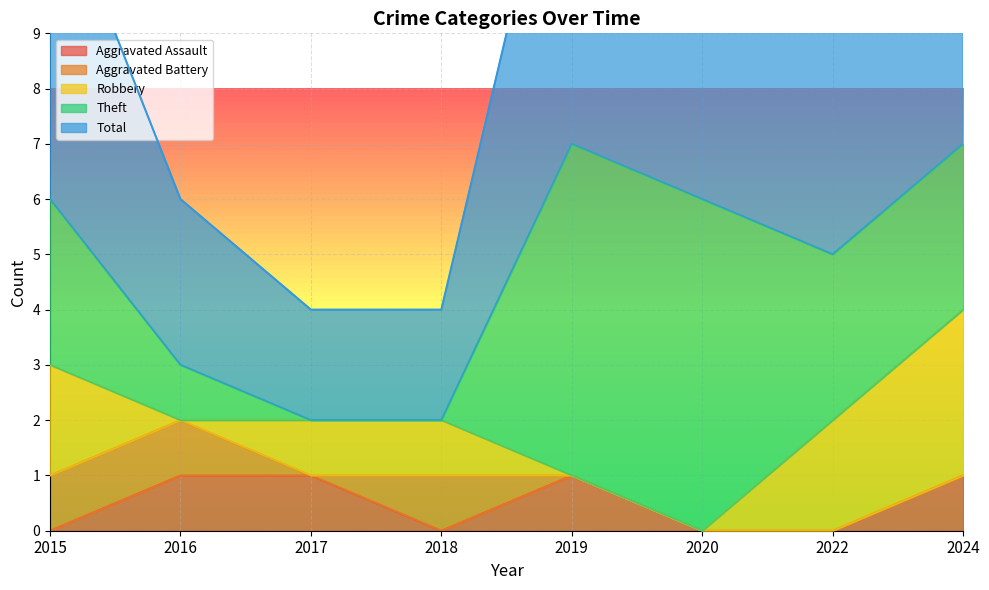

Reading left to right, transcribe all the data shown in this chart.

Aggravated Assault: 0	1	1	0	1	0	0	1
Aggravated Battery: 1	1	0	1	0	0	0	0
Robbery: 2	0	1	1	0	0	2	3
Theft: 3	1	0	0	6	6	3	3
Total: 6	3	2	2	7	6	5	7